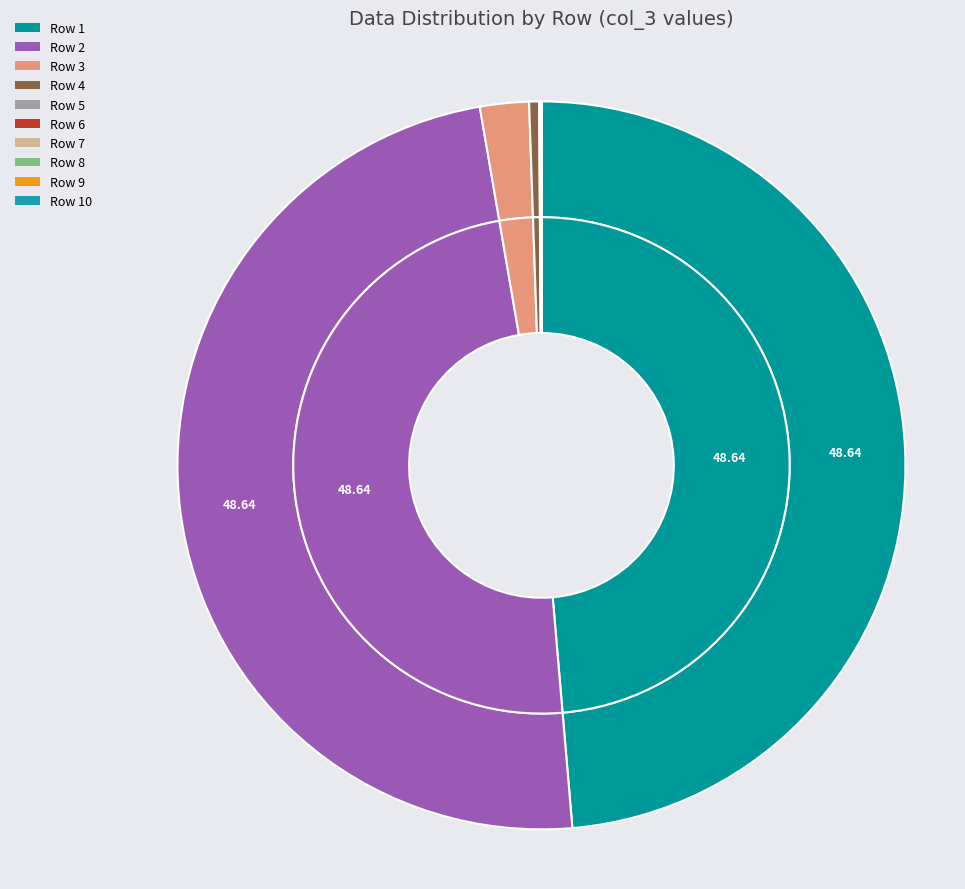

Is there a majority slice in this chart?

No